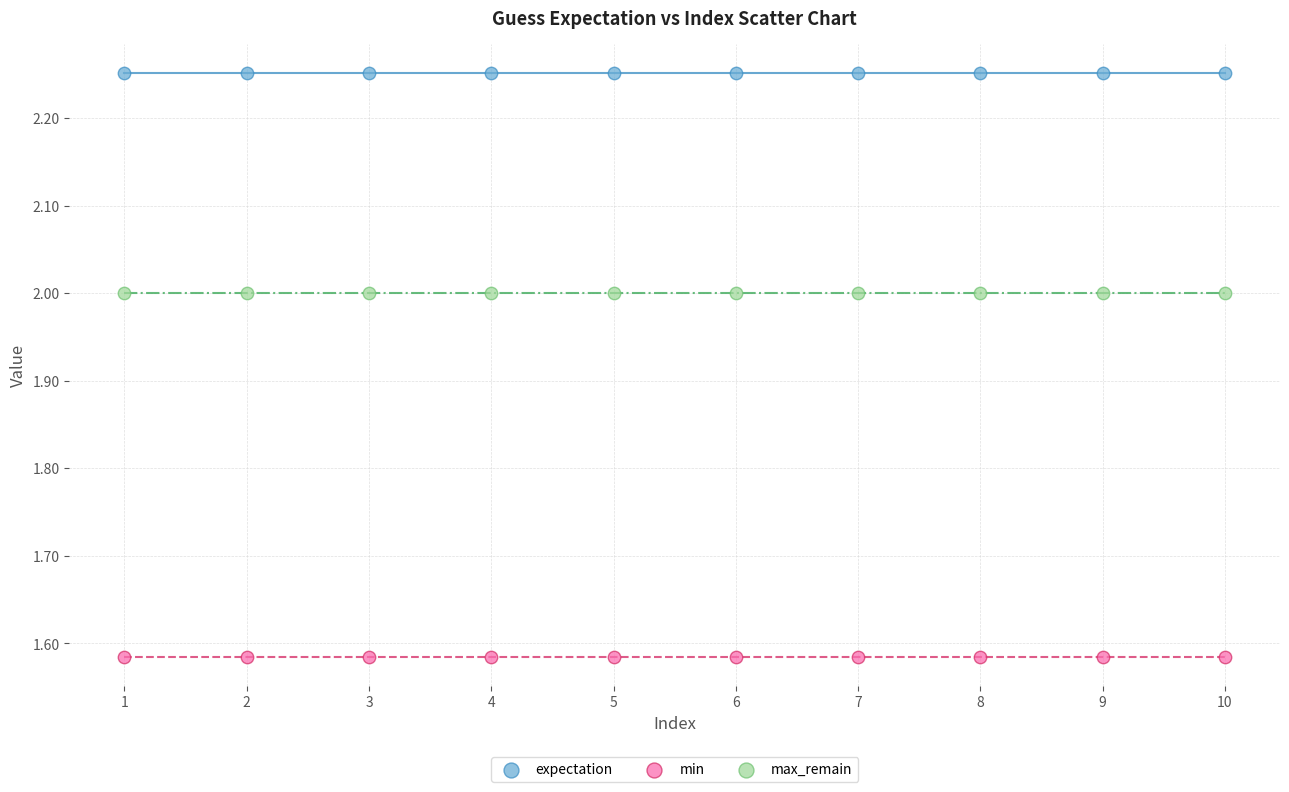

Which series reaches the maximum Y coordinate?

expectation